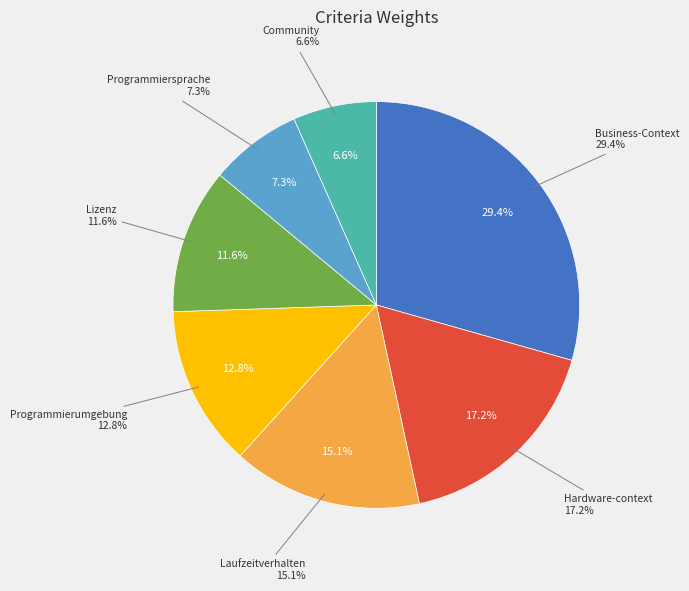

Count the number of slices in the pie.

7